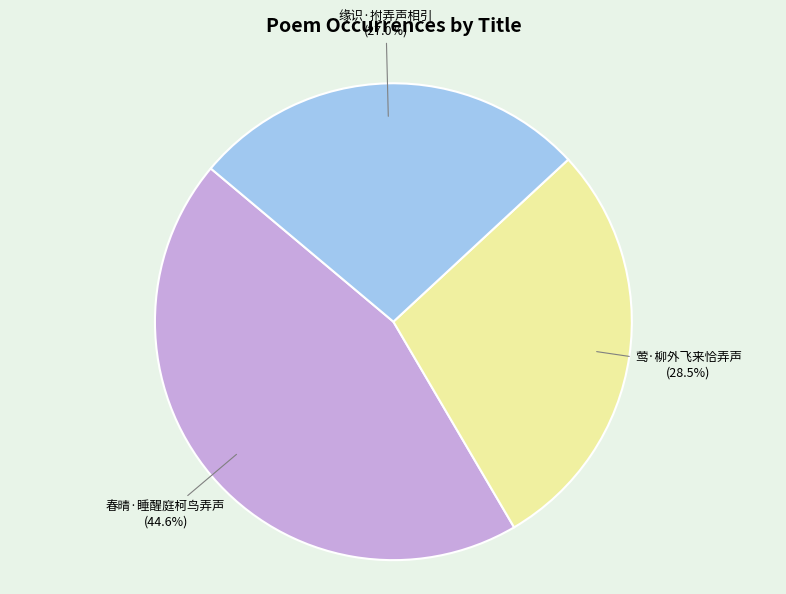

Is there a majority slice in this chart?

No